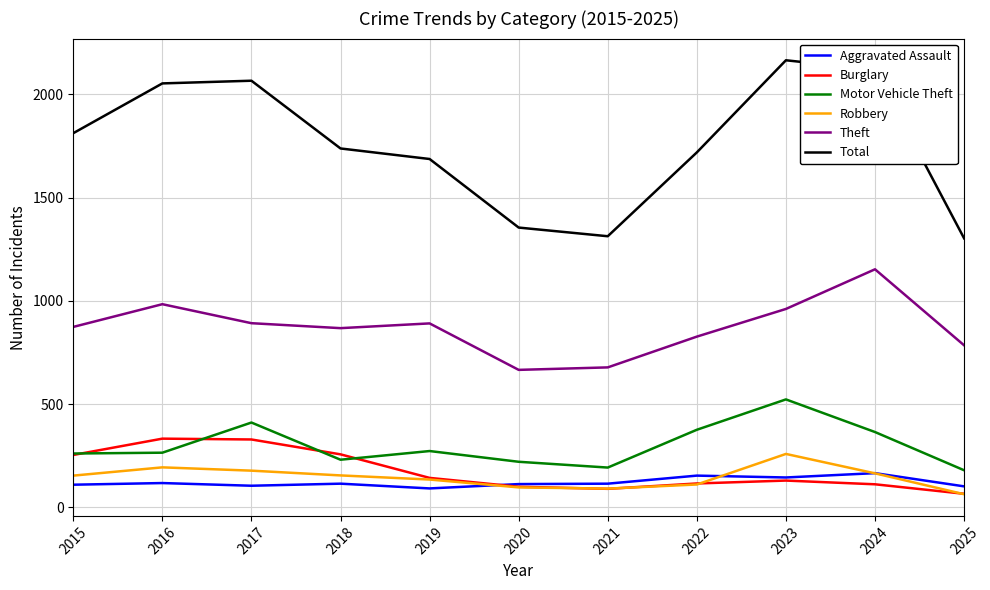

What value does the Burglary series have at 2024, to the nearest 5?

110